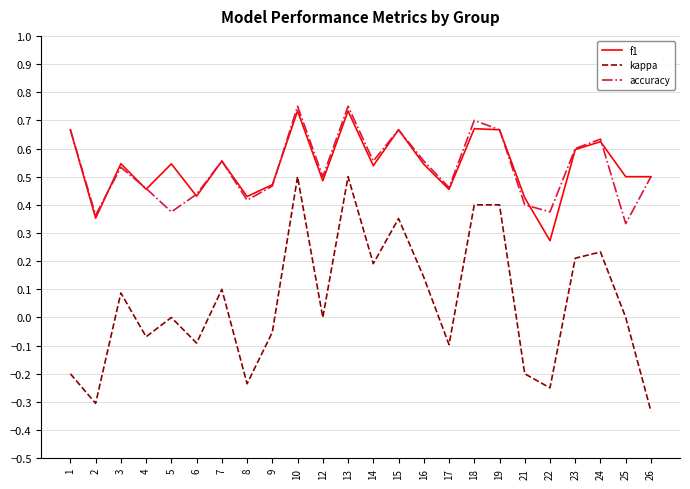

Which series has the largest range (max minus min)?

kappa